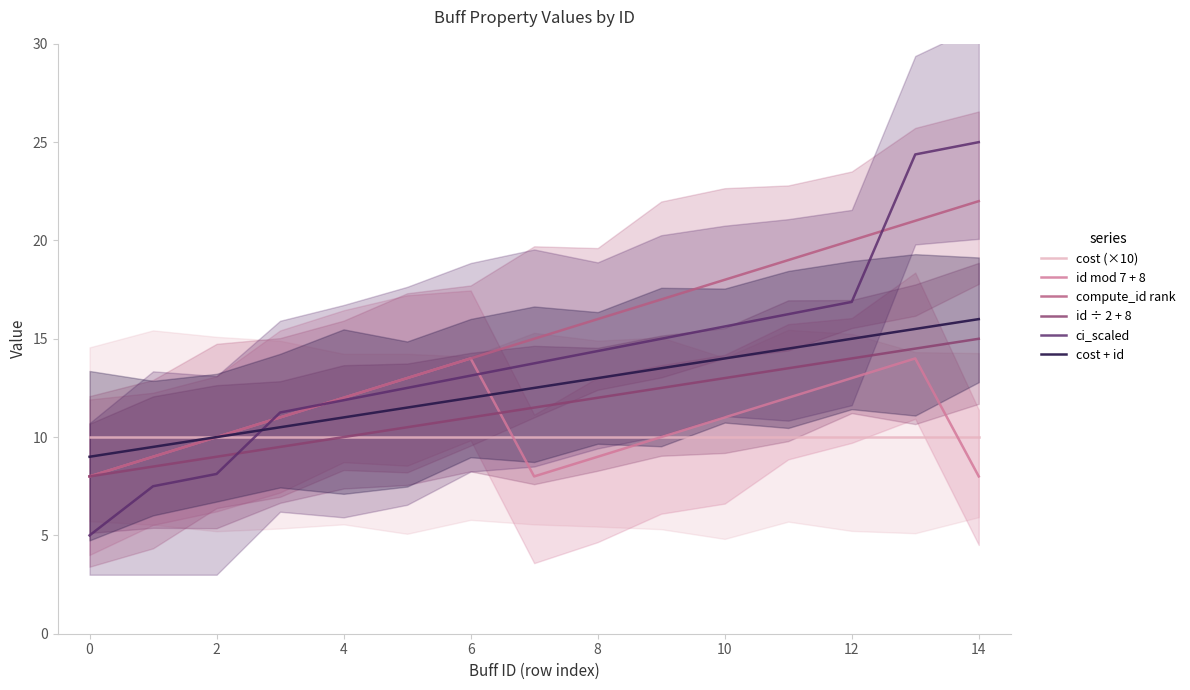

True or false: cost (×10) and id ÷ 2 + 8 cross at least once.

False